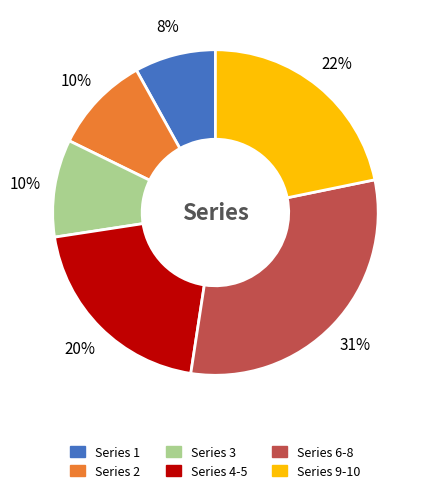

Is there any slice that represents more than half of the pie?

No